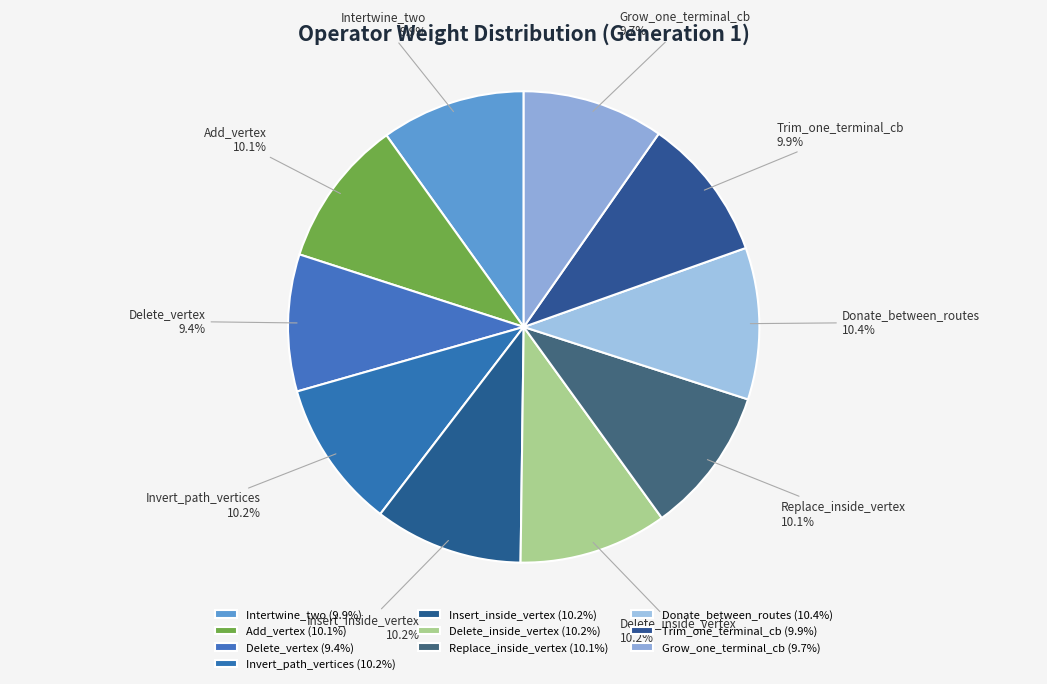

Is Delete_vertex the majority of the pie?

No